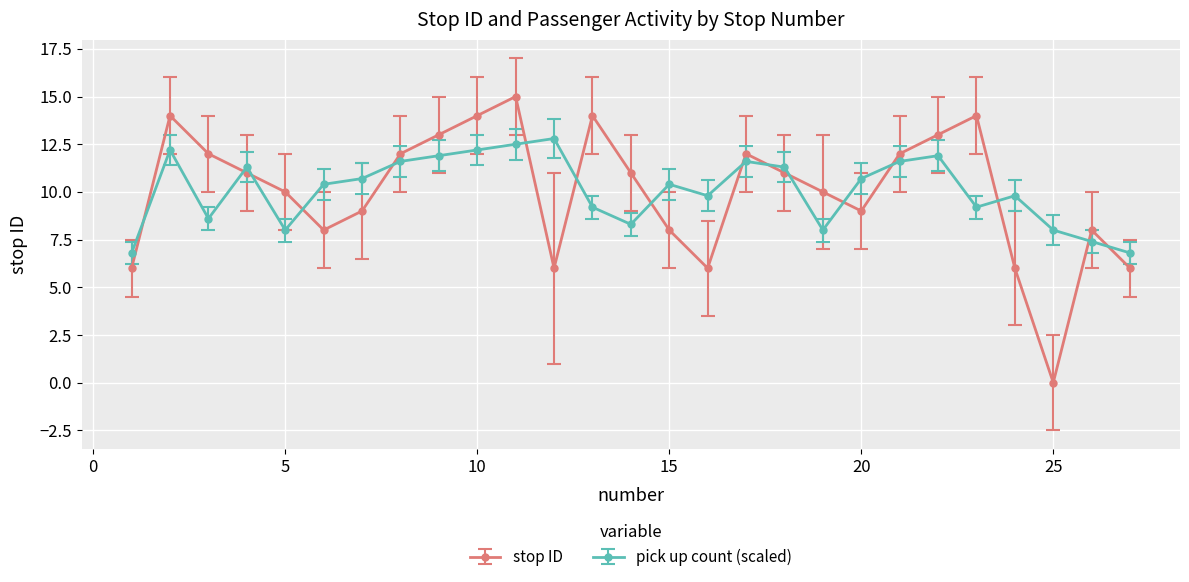

List the series in order of their peak value, lowest first.

pick up count (scaled), stop ID